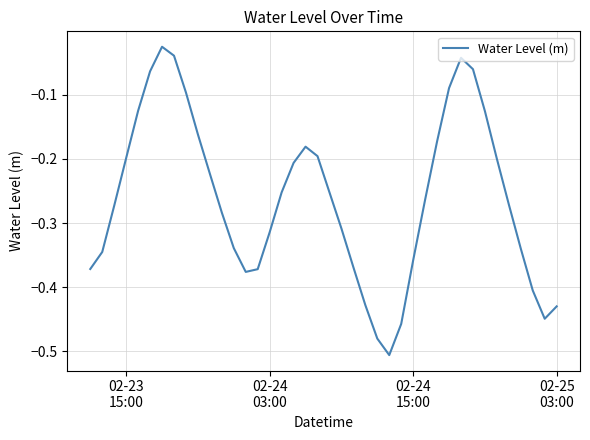

What is the difference between the maximum and minimum values?

0.5